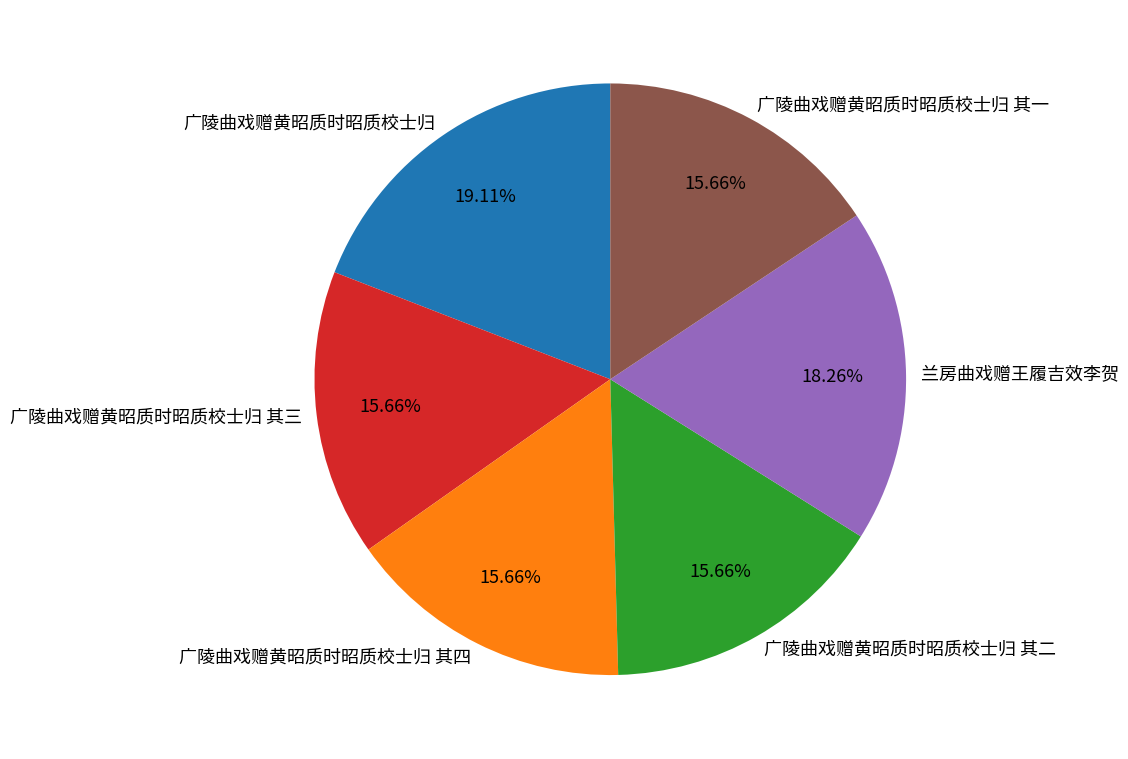

What is the largest slice in the pie chart?

广陵曲戏赠黄昭质时昭质校士归